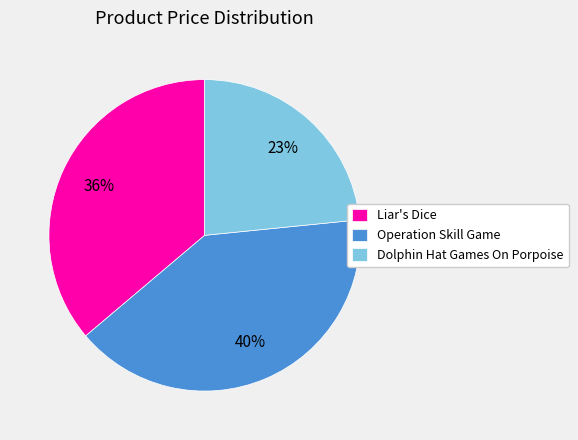

Approximately how many times larger is the value at Operation Skill Game compared to Dolphin Hat Games On Porpoise?

1.7